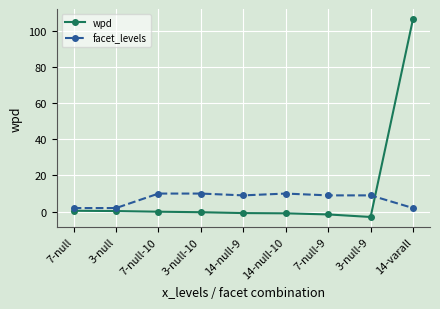

What is the sum of all facet_levels values?

63.0